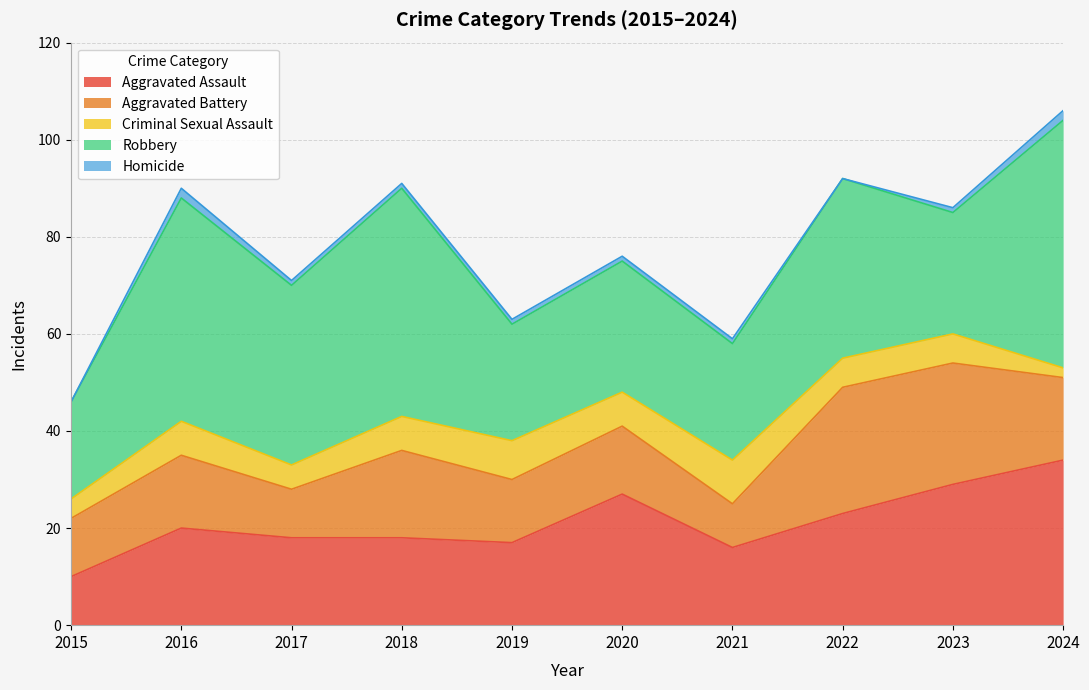

Which label corresponds to the largest value in the chart?

2024